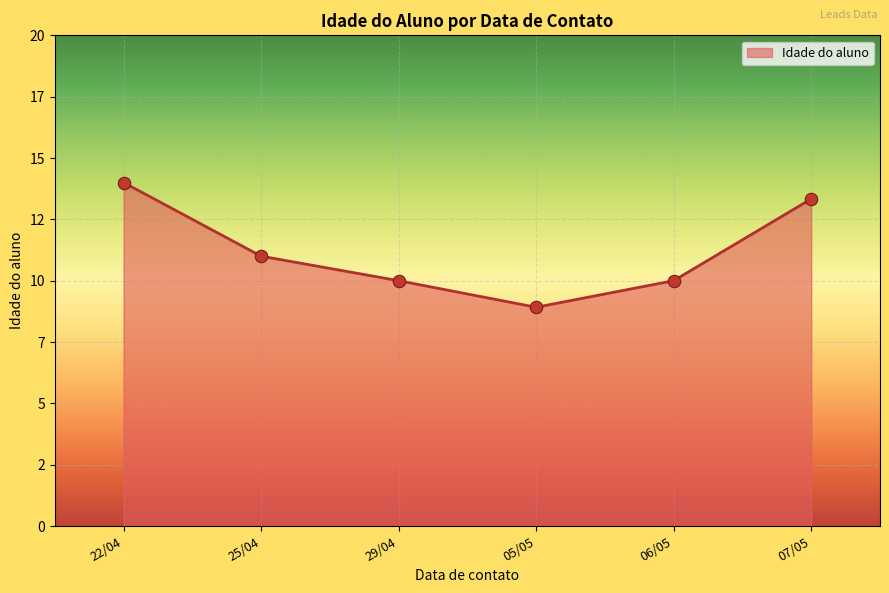

Does the chart have visible grid lines?

Yes